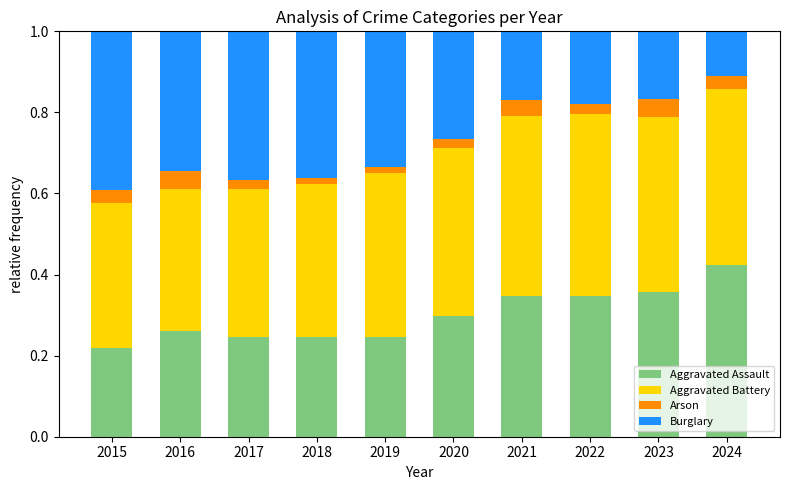

The value of Aggravated Assault at 2021 is 0.3. True or false?

True